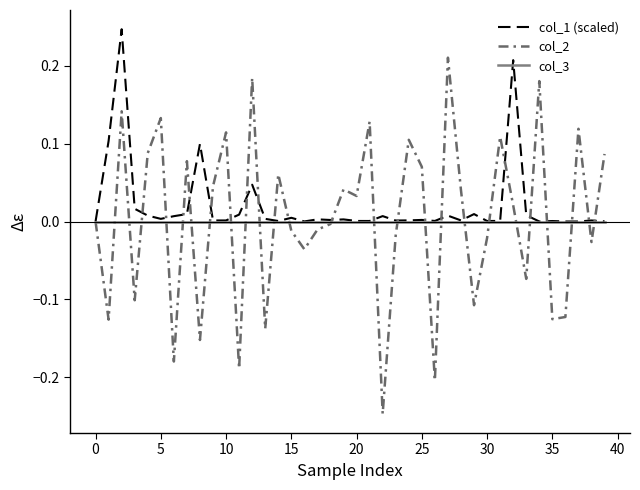

Which series has the widest spread of values?

col_2